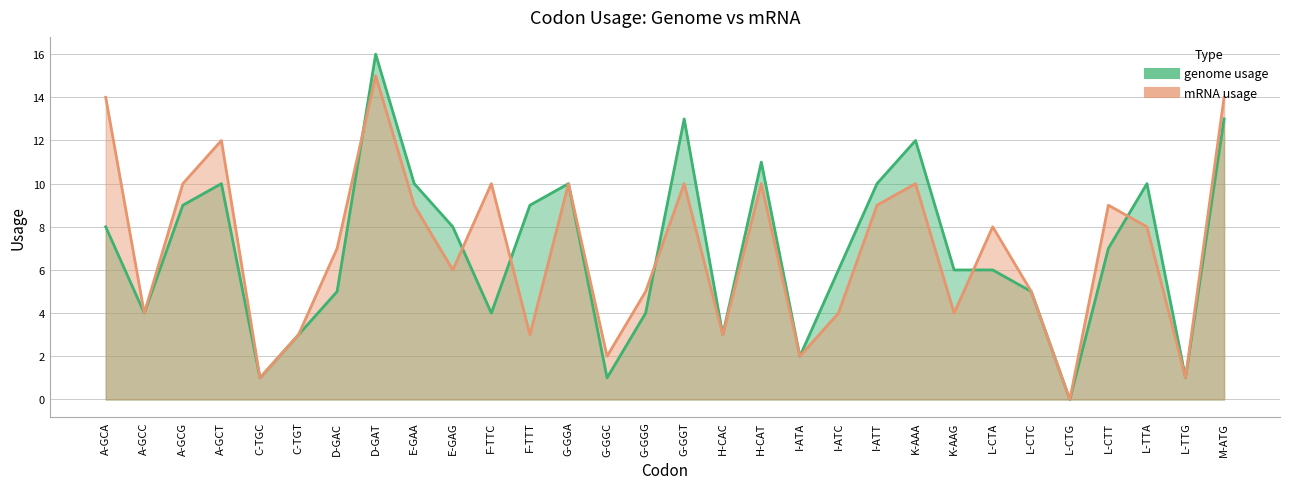

What is the average value of the genome usage series?

7